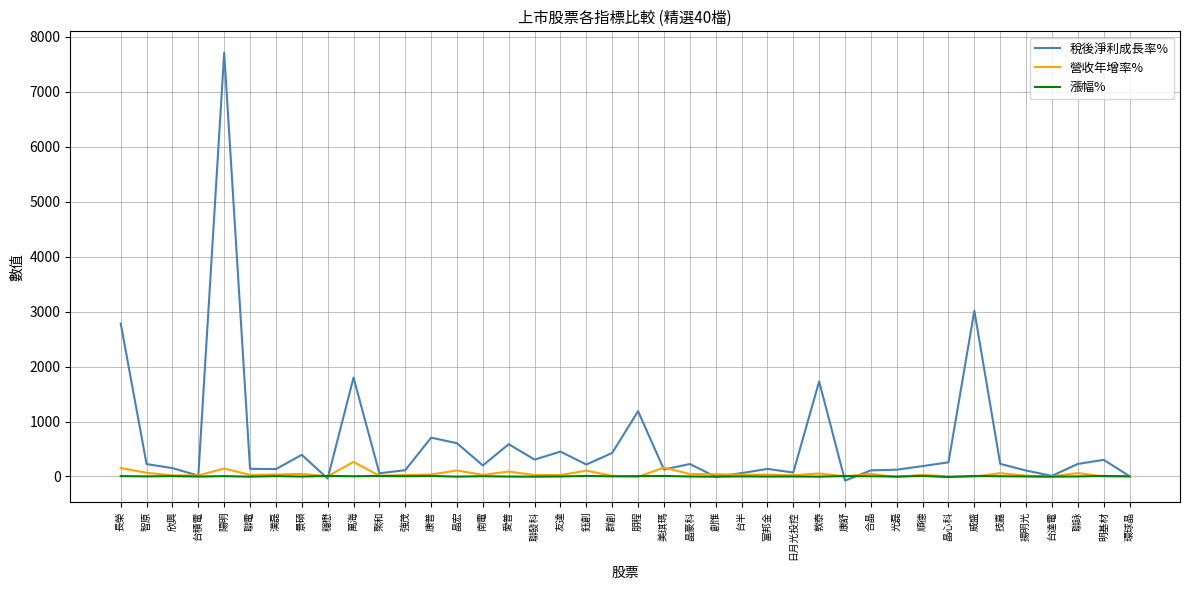

At which category does the chart reach its peak across all series?

陽明